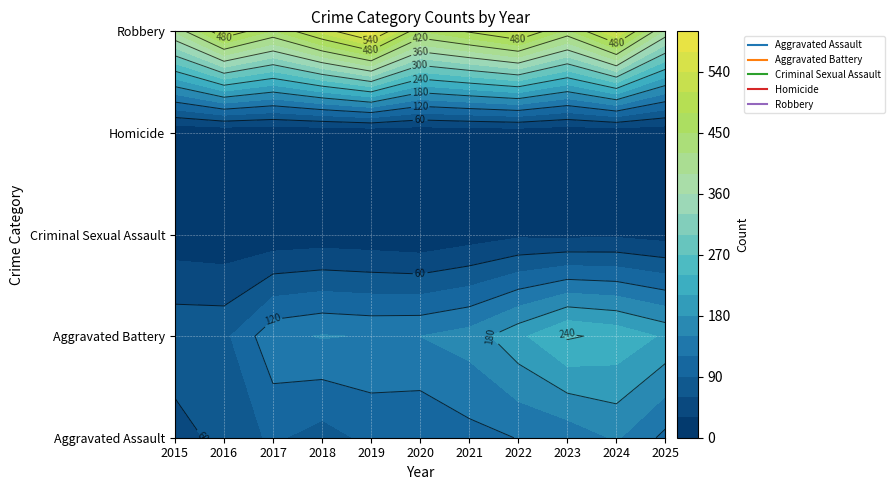

How many distinct data groups are displayed?

5